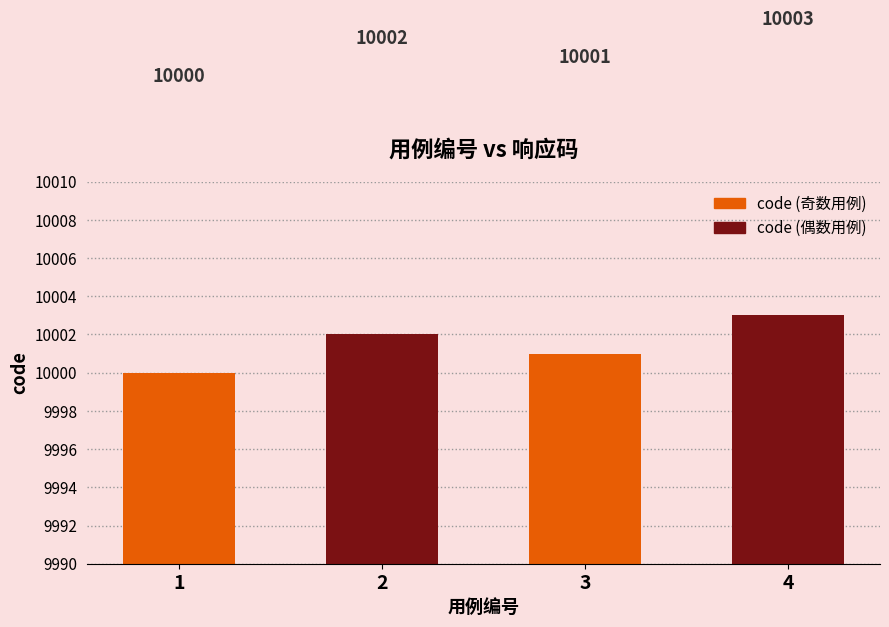

What is the approximate value at 3?

10001